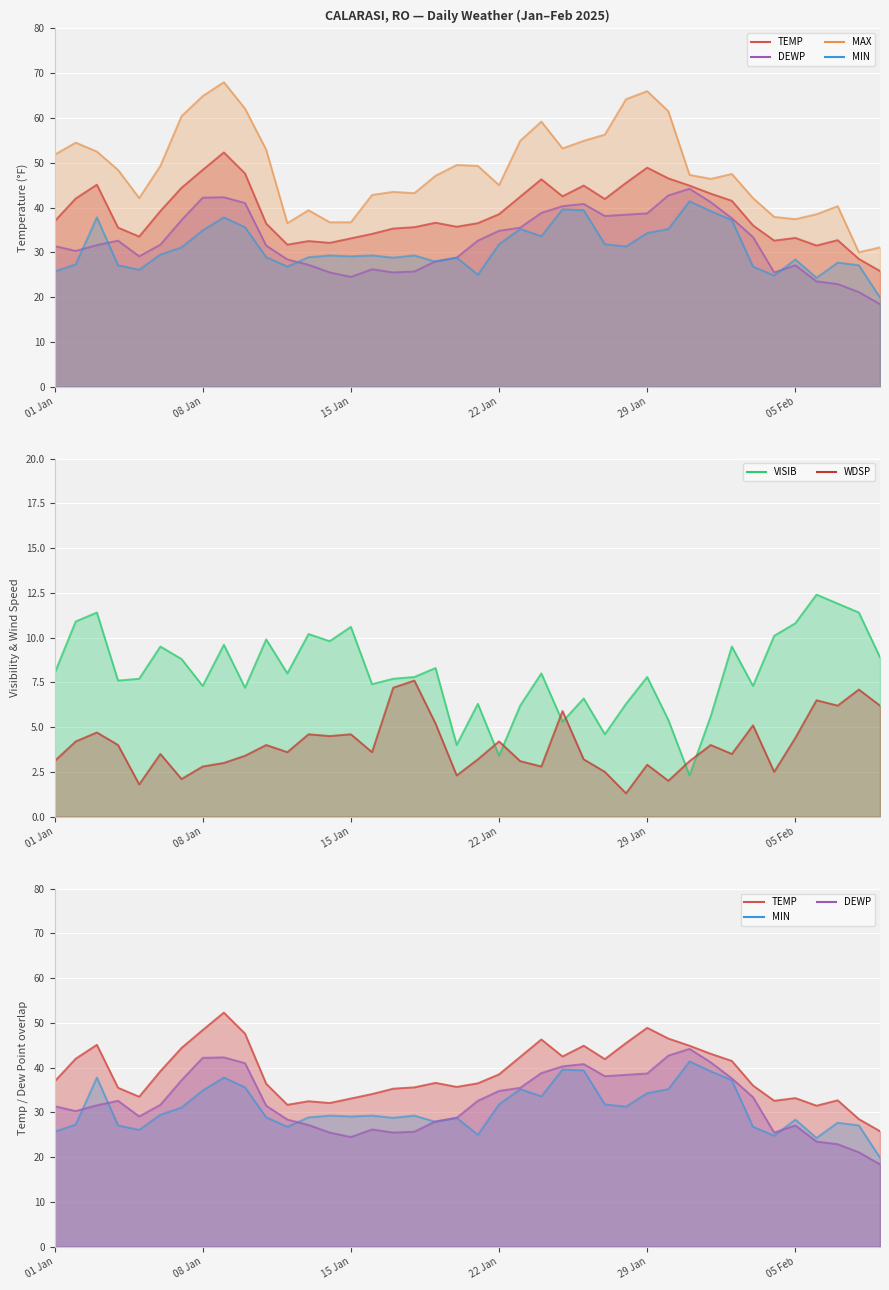

How many times do VISIB and WDSP cross each other?

6